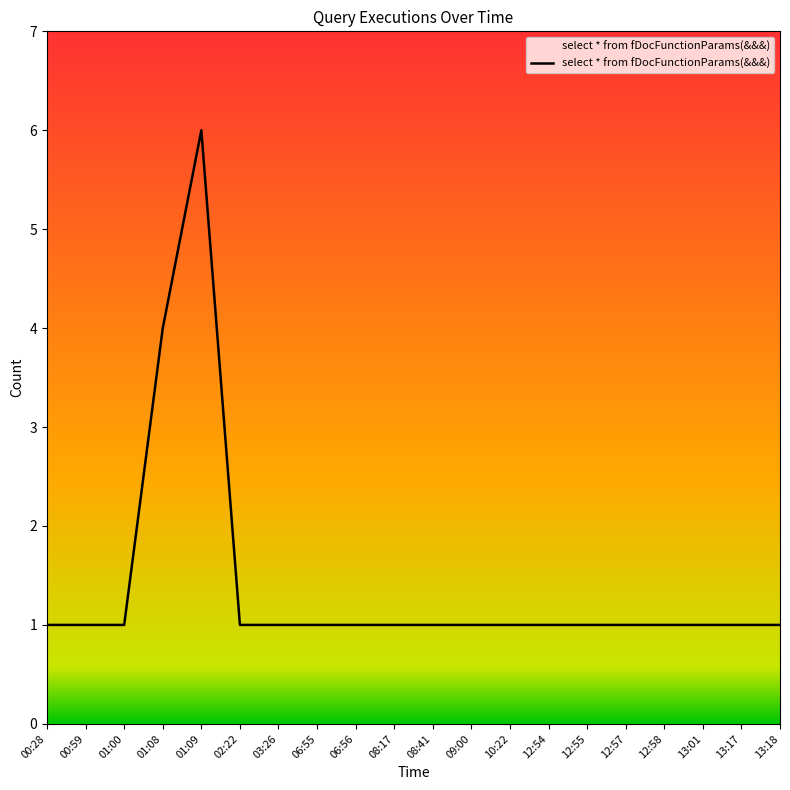

How many distinct data groups are displayed?

1